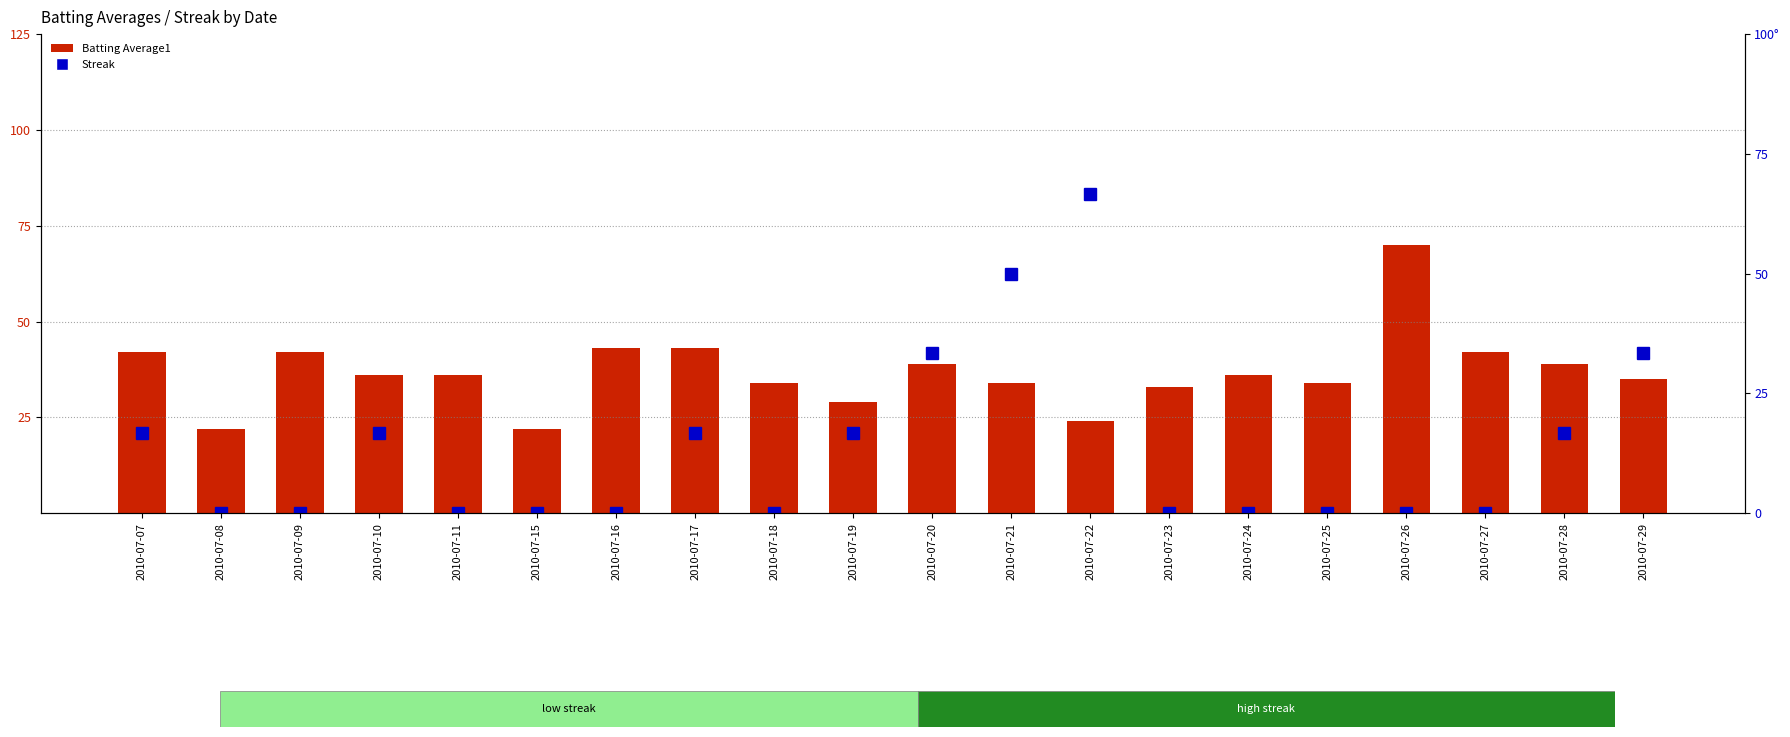

What is the greatest value displayed?

70.0